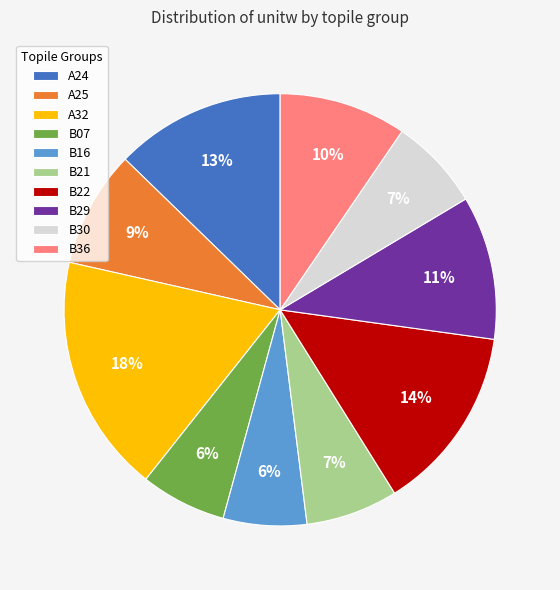

To the nearest percent, what is the difference between the largest and smallest slice percentages?

12%